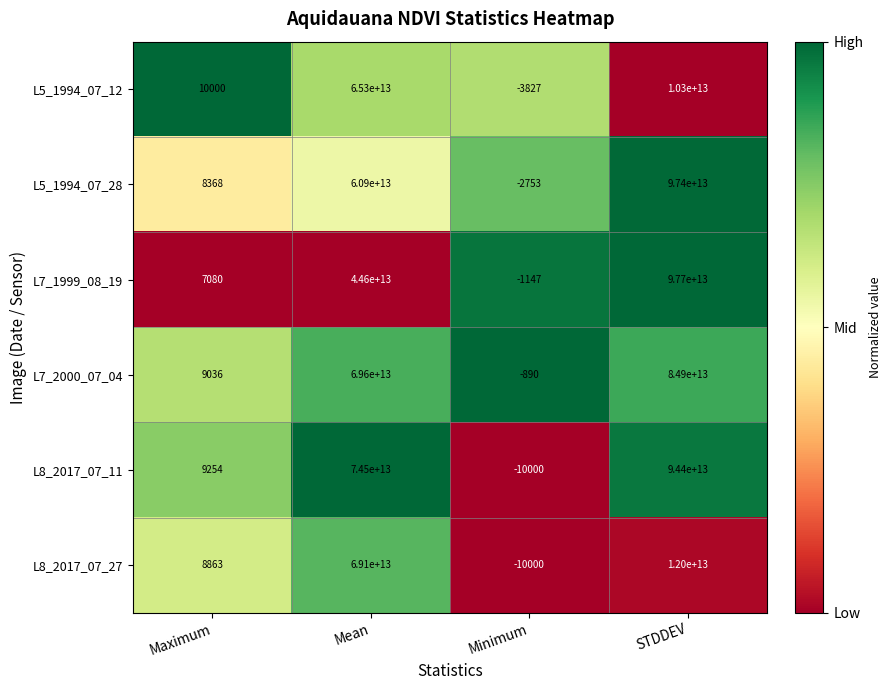

What is the difference between the L5_1994_07_12 values at STDDEV and Minimum?

10300000003827